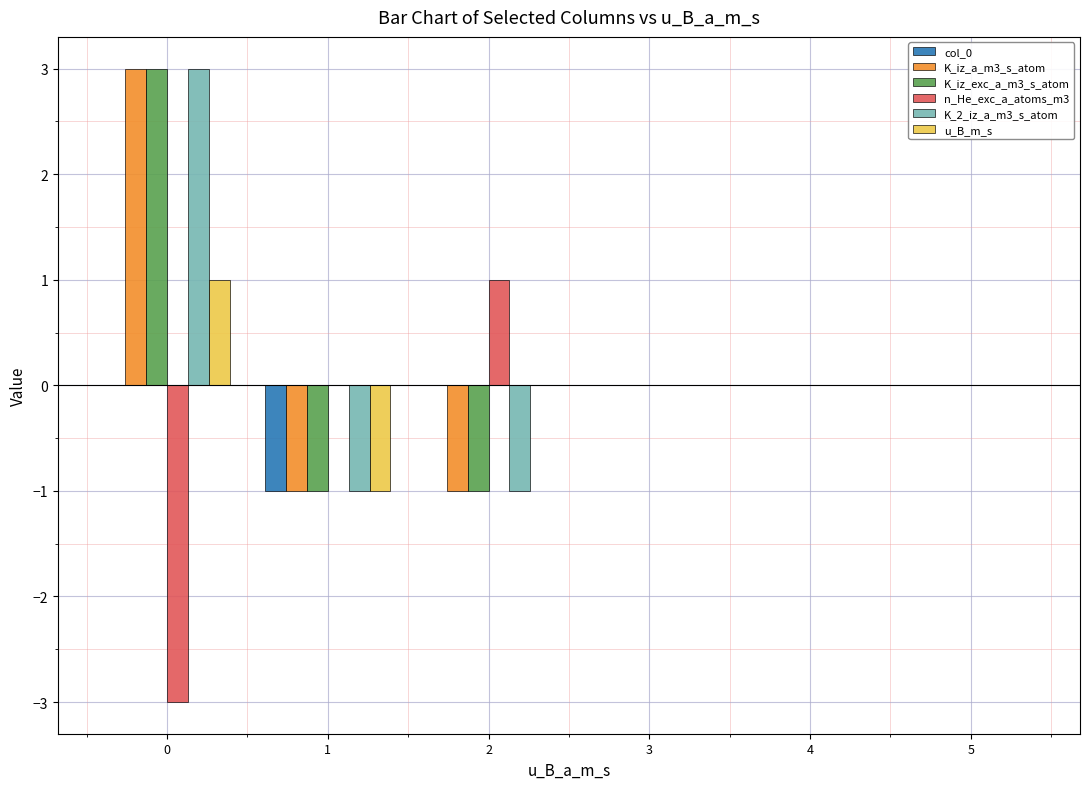

The n_He_exc_a_atoms_m3 series shows -1 at 0. True or false?

False